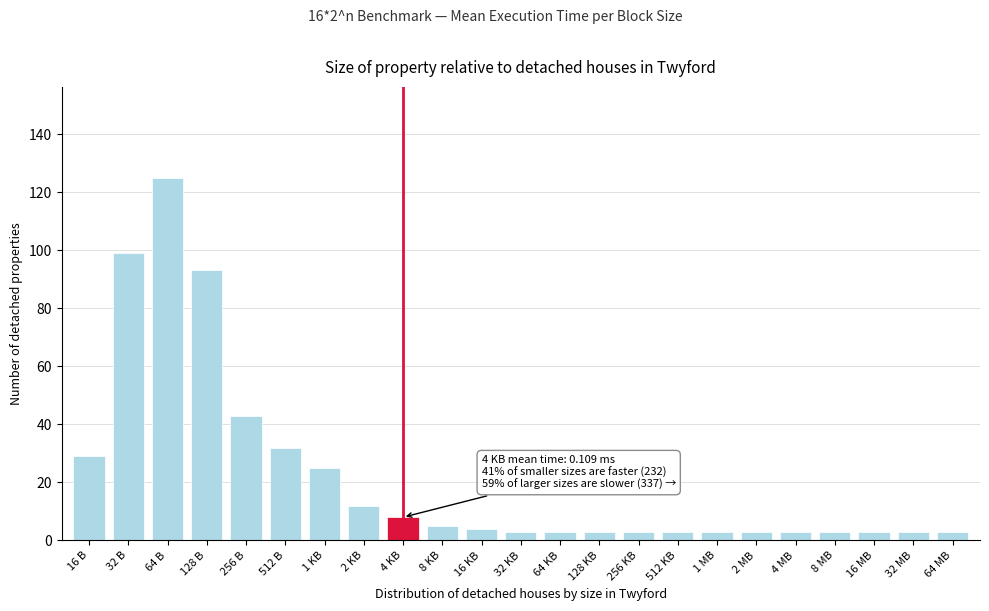

Reading left to right, transcribe all the data shown in this chart.

29	99	125	93	43	32	25	12	8	5	4	3	3	3	3	3	3	3	3	3	3	3	3